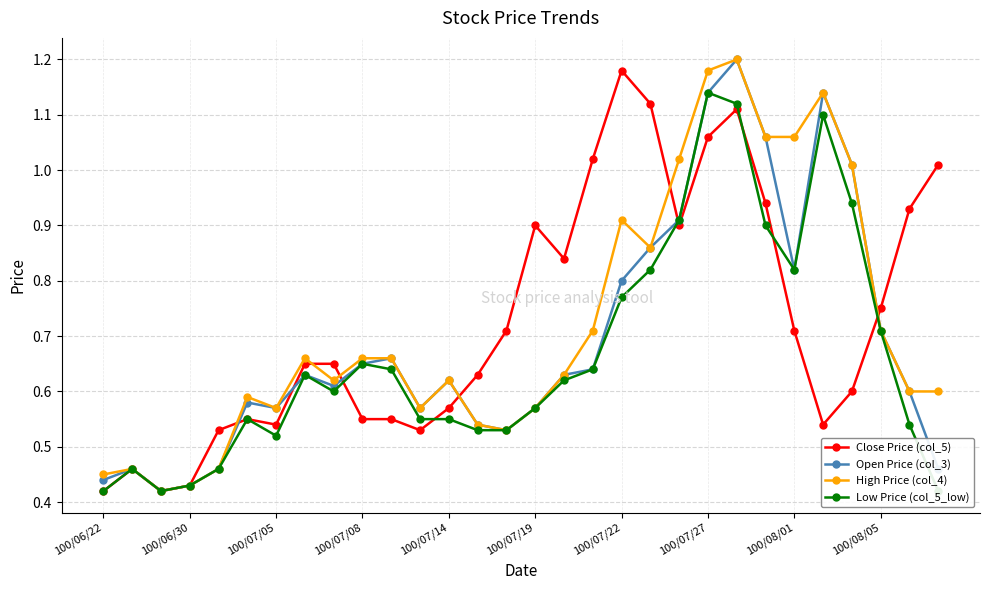

What is the total value across all series at 23?

4.0